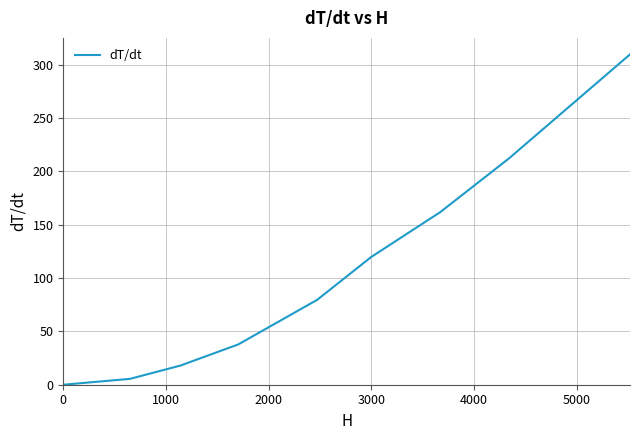

What is the difference between the maximum and minimum values?

309.6